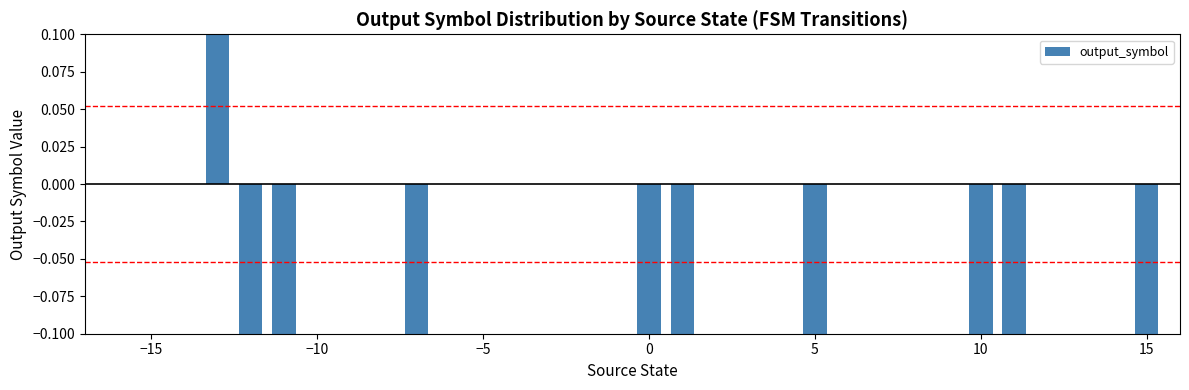

How many values exceed 0?

1